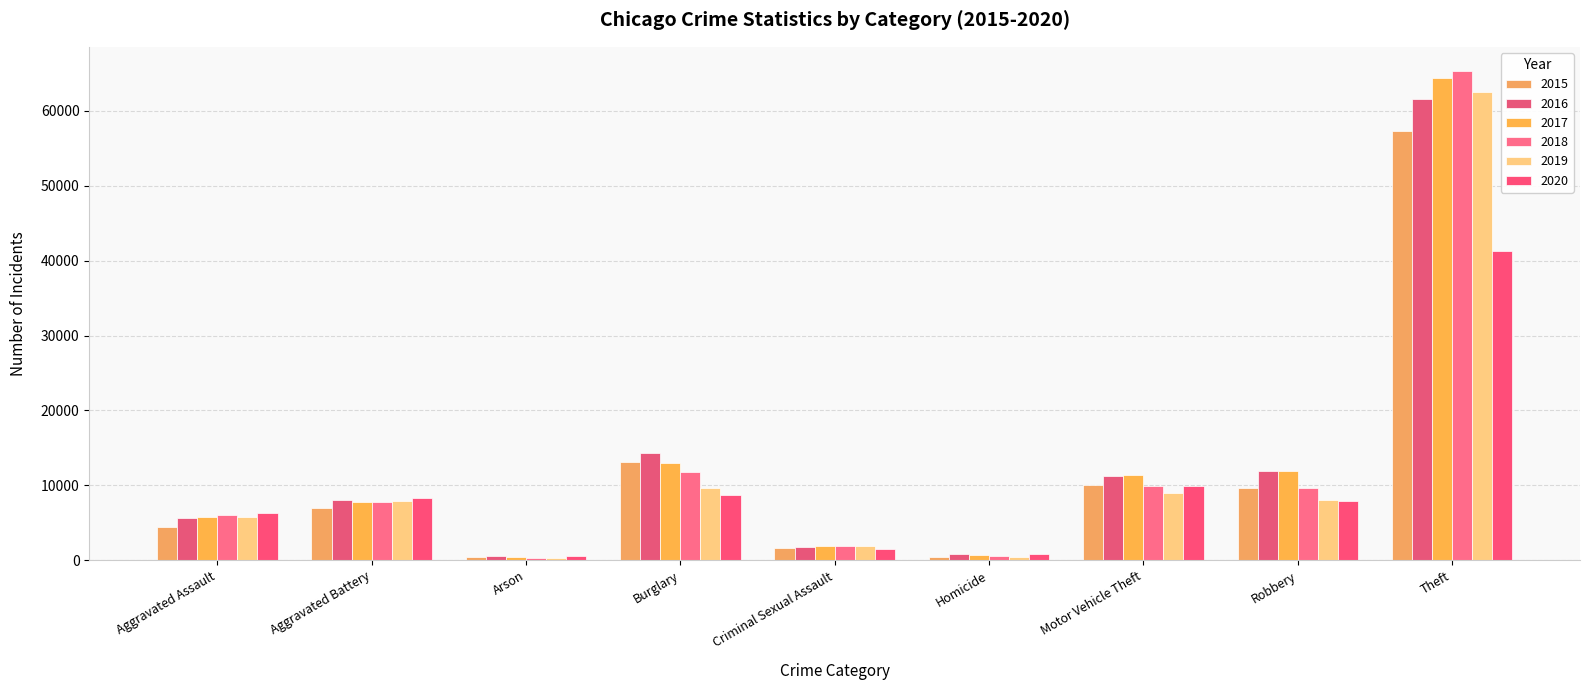

Rank the series by their maximum value, from lowest to highest.

2020, 2015, 2016, 2019, 2017, 2018